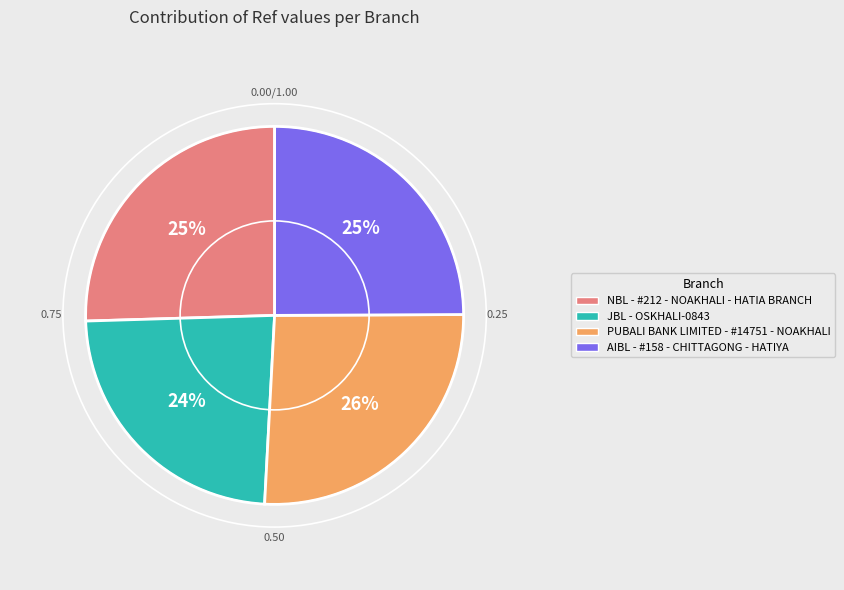

To the nearest percent, what is the combined percentage of AIBL - #158 - CHITTAGONG - HATIYA and JBL - OSKHALI-0843?

49%